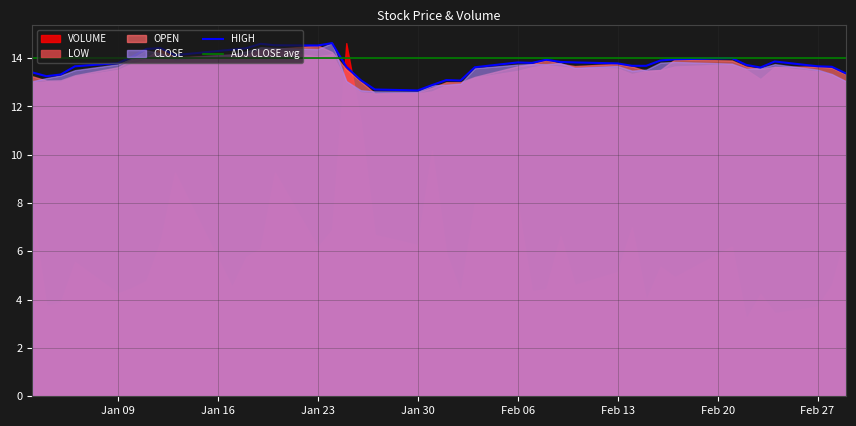

The HIGH series shows 14.5 at Jan 23. True or false?

True